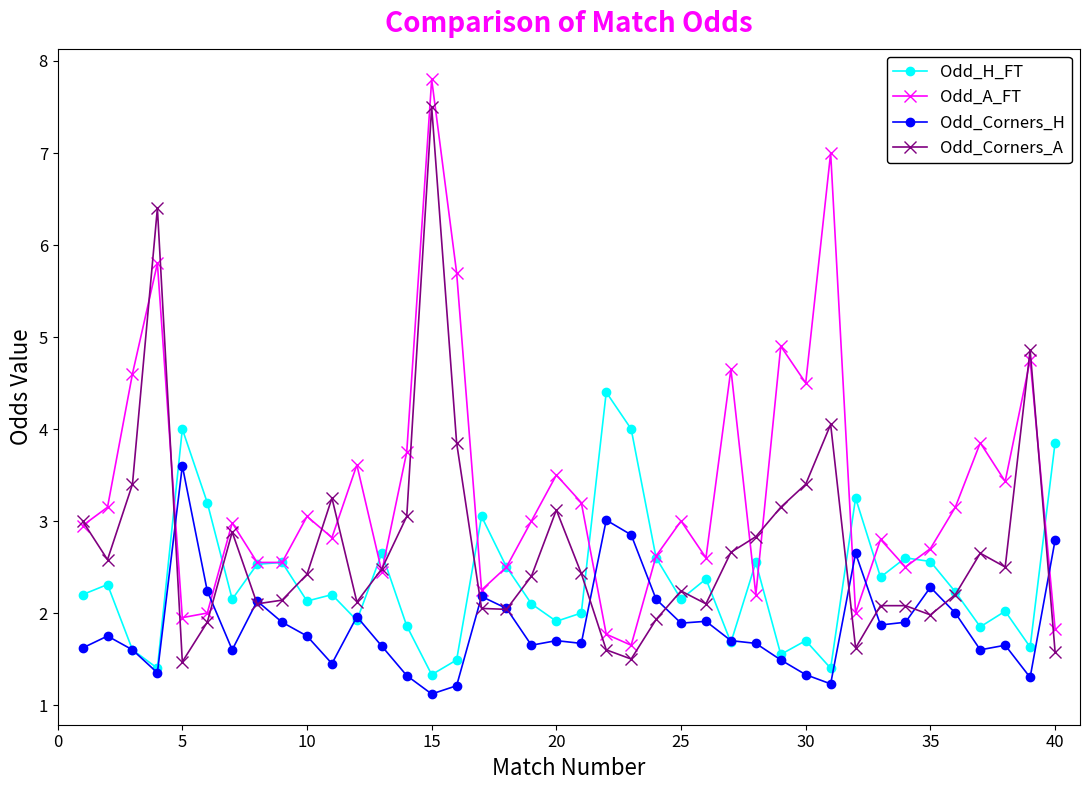

Which series ends up on top after the final intersection of Odd_H_FT and Odd_Corners_A?

Odd_H_FT